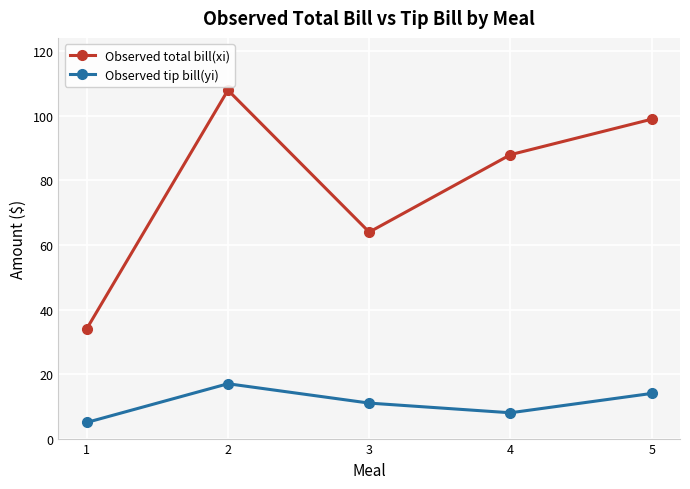

Which series changed the most between 1 and 4?

Observed total bill(xi)